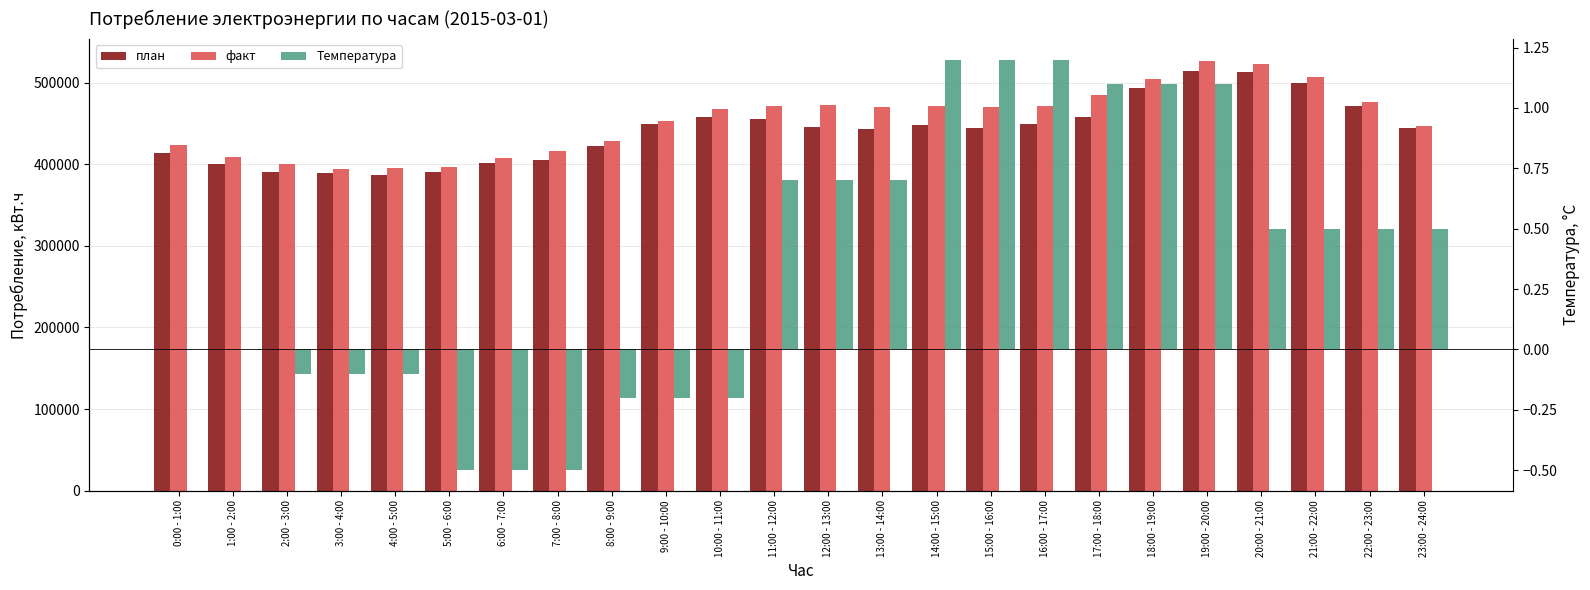

Reading left to right, transcribe all the data shown in this chart.

план: 0:00 - 1:00=413773.0	1:00 - 2:00=399978.0	2:00 - 3:00=390824.0	3:00 - 4:00=388928.0	4:00 - 5:00=387006.0	5:00 - 6:00=391032.0	6:00 - 7:00=402029.0	7:00 - 8:00=405819.0	8:00 - 9:00=423072.0	9:00 - 10:00=449849.0	10:00 - 11:00=457561.0	11:00 - 12:00=455588.0	12:00 - 13:00=445914.0	13:00 - 14:00=443060.0	14:00 - 15:00=447878.0	15:00 - 16:00=445178.0	16:00 - 17:00=449536.0	17:00 - 18:00=457674.0	18:00 - 19:00=493435.0	19:00 - 20:00=514318.0	20:00 - 21:00=512725.0	21:00 - 22:00=499809.0	22:00 - 23:00=471029.0	23:00 - 24:00=444612.0
факт: 0:00 - 1:00=423617.0	1:00 - 2:00=409019.0	2:00 - 3:00=400114.0	3:00 - 4:00=393964.0	4:00 - 5:00=396029.0	5:00 - 6:00=396400.0	6:00 - 7:00=407481.0	7:00 - 8:00=416145.0	8:00 - 9:00=428702.0	9:00 - 10:00=453714.0	10:00 - 11:00=467390.0	11:00 - 12:00=471647.0	12:00 - 13:00=473199.0	13:00 - 14:00=470835.0	14:00 - 15:00=471083.0	15:00 - 16:00=470915.0	16:00 - 17:00=471711.0	17:00 - 18:00=485628.0	18:00 - 19:00=504670.0	19:00 - 20:00=527206.0	20:00 - 21:00=523337.0	21:00 - 22:00=506956.0	22:00 - 23:00=476004.0	23:00 - 24:00=446697.0
Температура: 0:00 - 1:00=0.0	1:00 - 2:00=0.0	2:00 - 3:00=-0.1	3:00 - 4:00=-0.1	4:00 - 5:00=-0.1	5:00 - 6:00=-0.5	6:00 - 7:00=-0.5	7:00 - 8:00=-0.5	8:00 - 9:00=-0.2	9:00 - 10:00=-0.2	10:00 - 11:00=-0.2	11:00 - 12:00=0.7	12:00 - 13:00=0.7	13:00 - 14:00=0.7	14:00 - 15:00=1.2	15:00 - 16:00=1.2	16:00 - 17:00=1.2	17:00 - 18:00=1.1	18:00 - 19:00=1.1	19:00 - 20:00=1.1	20:00 - 21:00=0.5	21:00 - 22:00=0.5	22:00 - 23:00=0.5	23:00 - 24:00=0.5